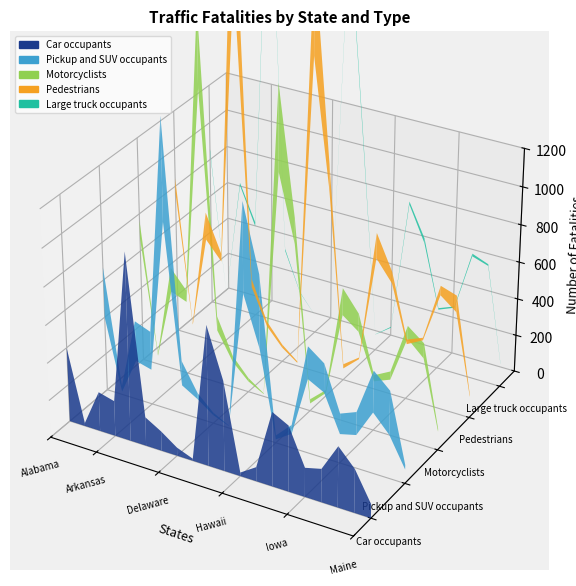

Reading left to right, extract all data points from this chart.

Car occupants: 0=398	1=16	2=211	3=189	4=1001	5=155	6=105	7=44	8=11	9=746	10=481	11=19	12=76	13=397	14=352	15=156	16=178	17=325	18=233	19=75
Pickup and SUV occupants: 0=269	1=31	2=216	3=206	4=535	5=133	6=34	7=14	8=2	9=474	10=390	11=21	12=48	13=173	14=154	15=110	16=123	17=220	18=233	19=24
Motorcyclists: 0=96	1=10	2=128	3=63	4=409	5=77	6=33	7=19	8=4	9=447	10=135	11=23	12=16	13=142	14=96	15=33	16=44	17=67	18=80	19=15
Pedestrians: 0=79	1=9	2=147	3=42	4=625	5=45	6=26	7=18	8=8	9=490	10=130	11=23	12=9	13=134	14=61	15=25	16=14	17=50	18=88	19=10
Large truck occupants: 0=16	1=0	2=14	3=22	4=33	5=10	6=3	7=0	8=0	9=20	10=23	11=1	12=5	13=16	14=25	15=8	16=7	17=14	18=9	19=3